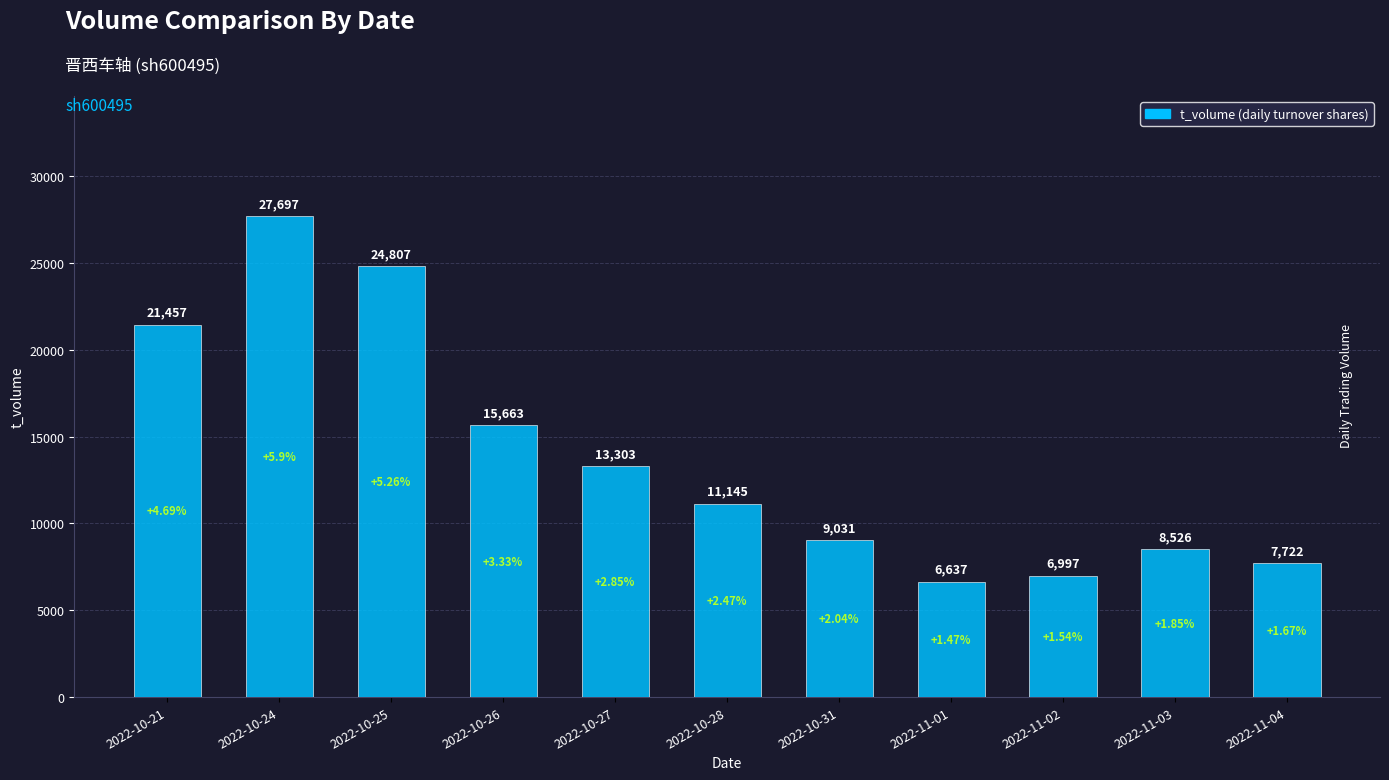

What is the change in value from 2022-10-28 to 2022-11-03?

-2619